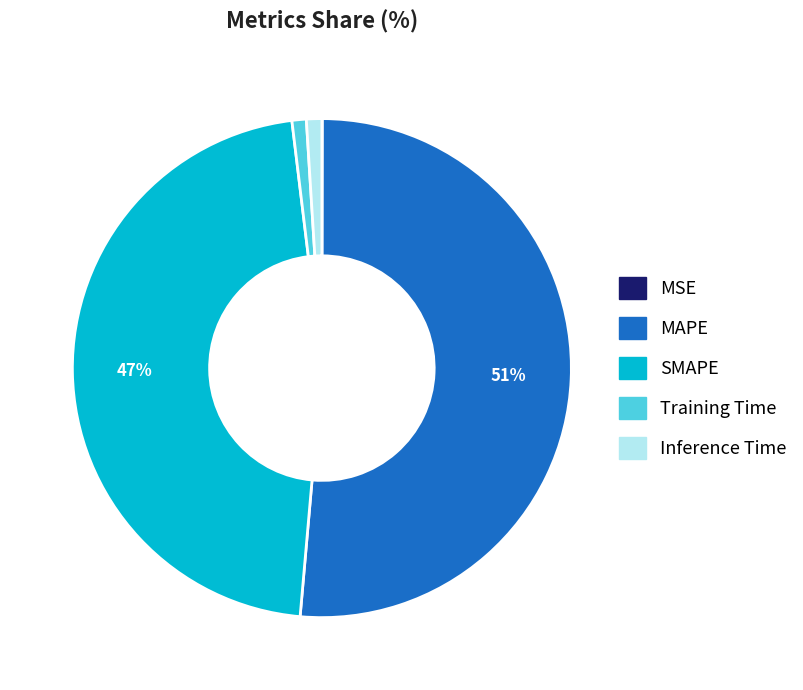

Which slice is the largest?

MAPE